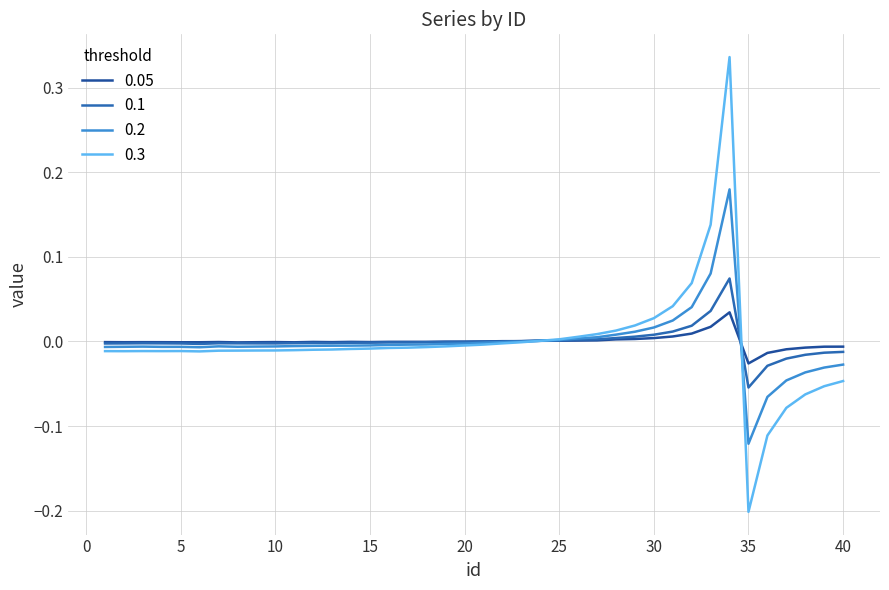

How many lines are shown in the chart?

4